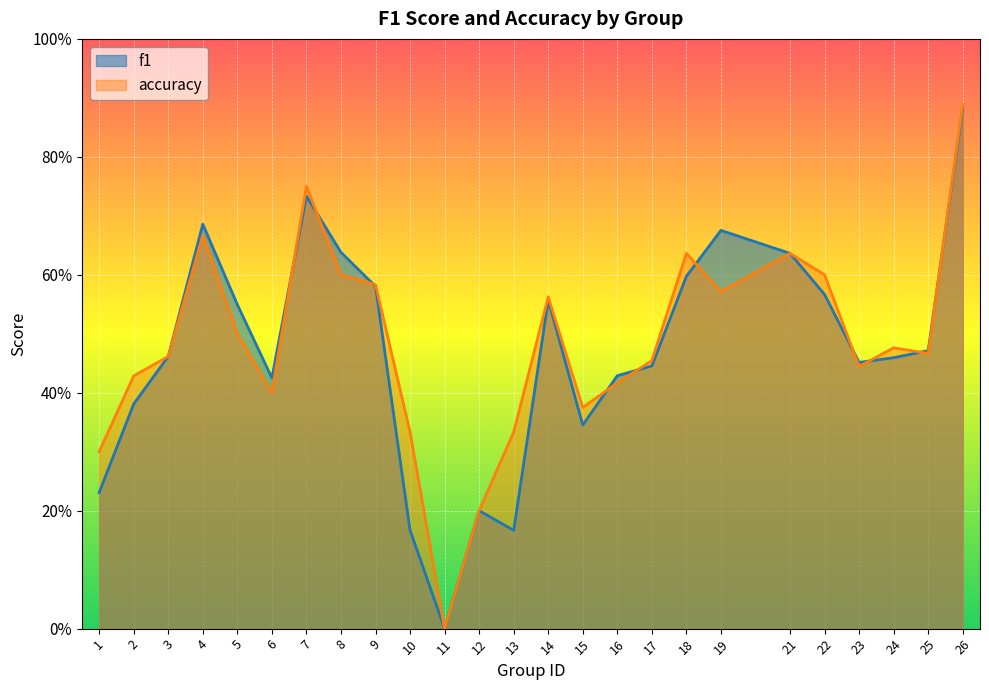

Rank the series by their average value, from highest to lowest.

accuracy, f1